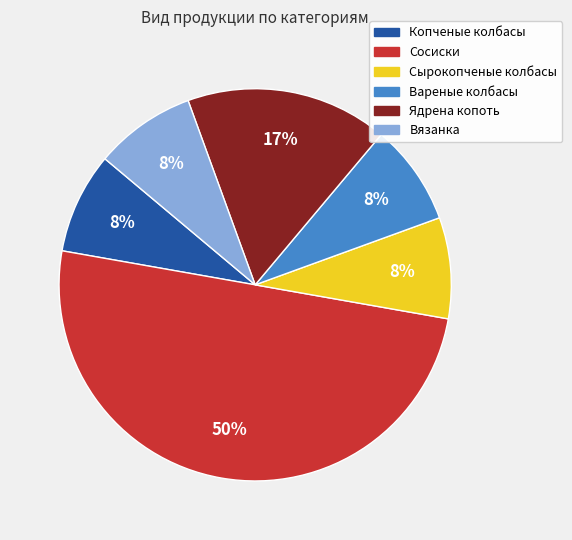

Which slice is the largest?

Сосиски